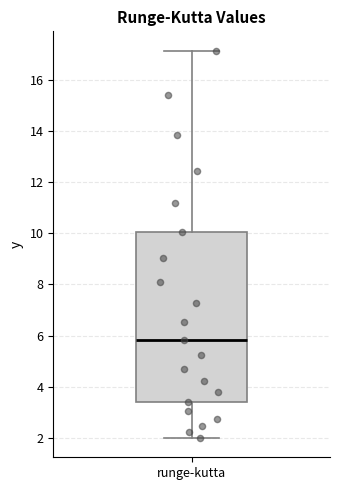

Where does the median line of the box for runge-kutta sit on the y-axis? The values are not printed on the chart, so give them approximately, as read against the axis.

5.8